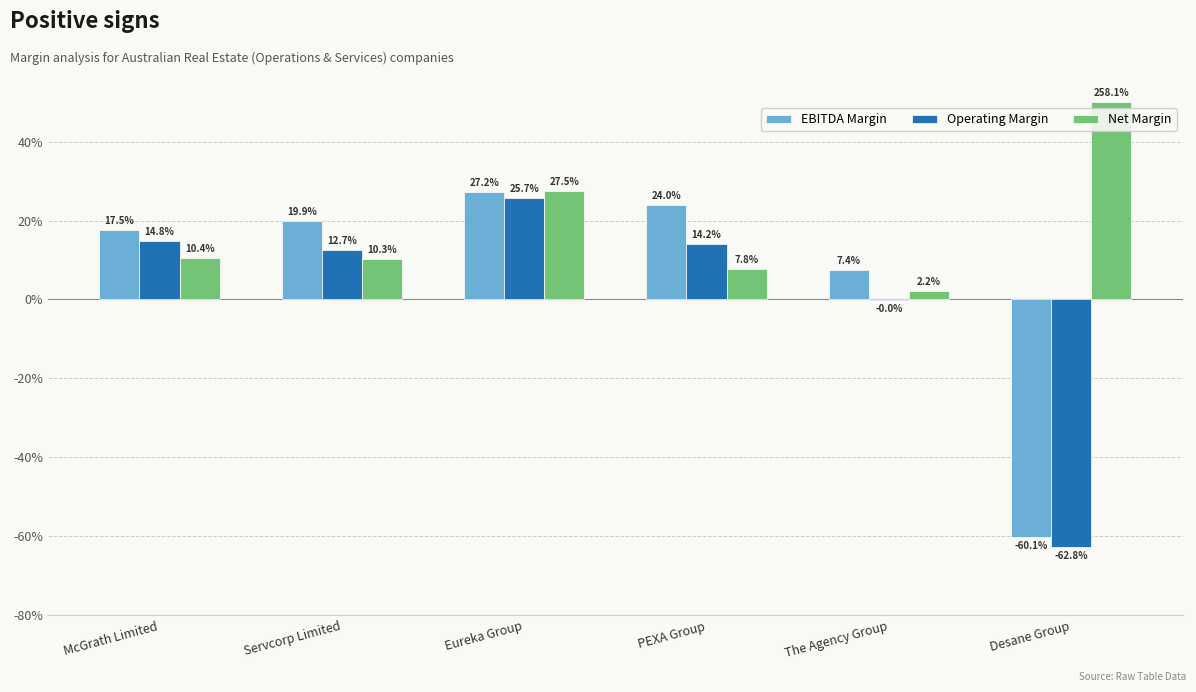

What are all the series names shown in the legend?

EBITDA Margin, Operating Margin, Net Margin